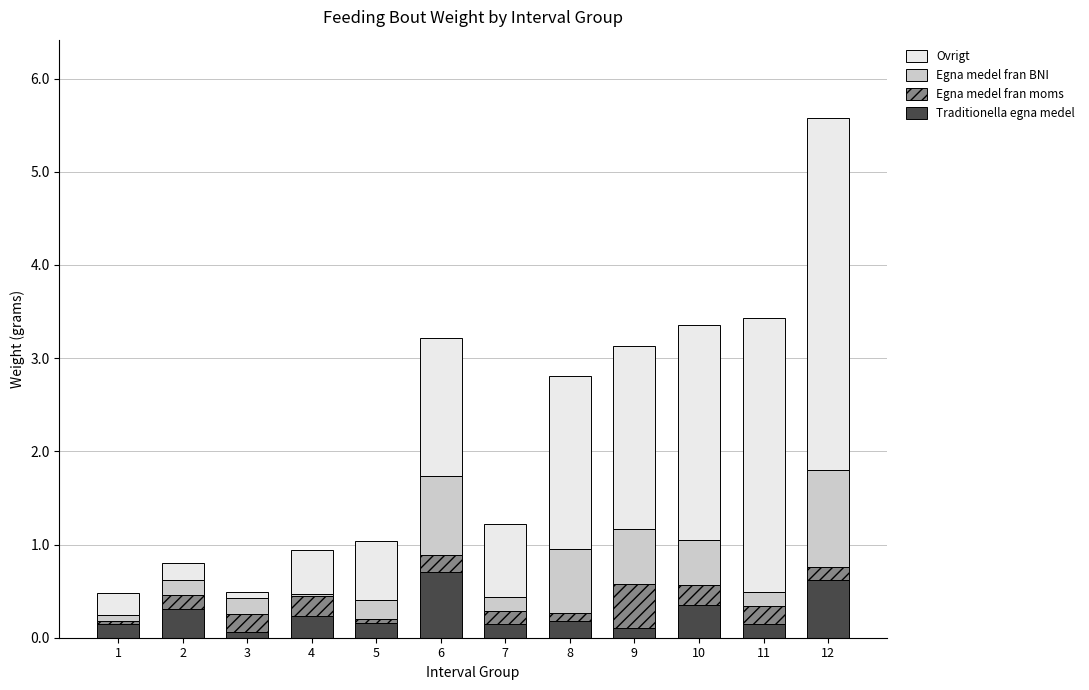

At which category is the sum across all series the highest?

12